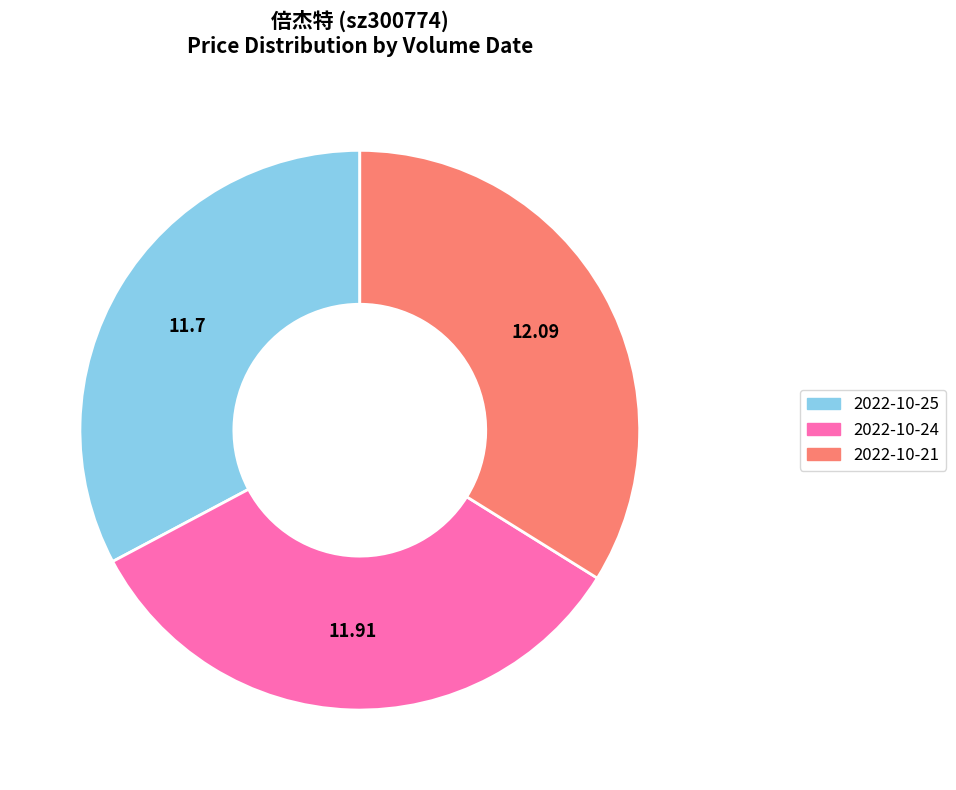

Is the sum of 2022-10-25 and 2022-10-21 greater than half?

Yes